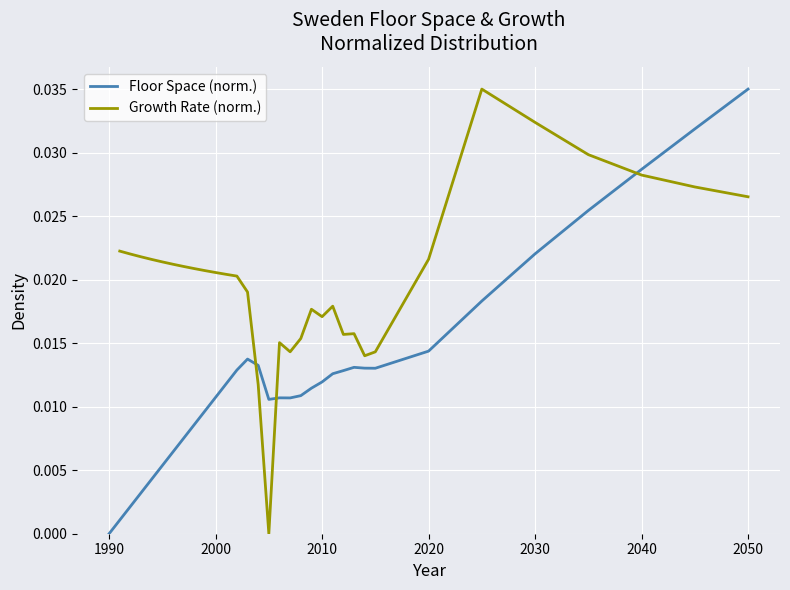

Which category has the highest value in the Floor Space (norm.) series?

2050